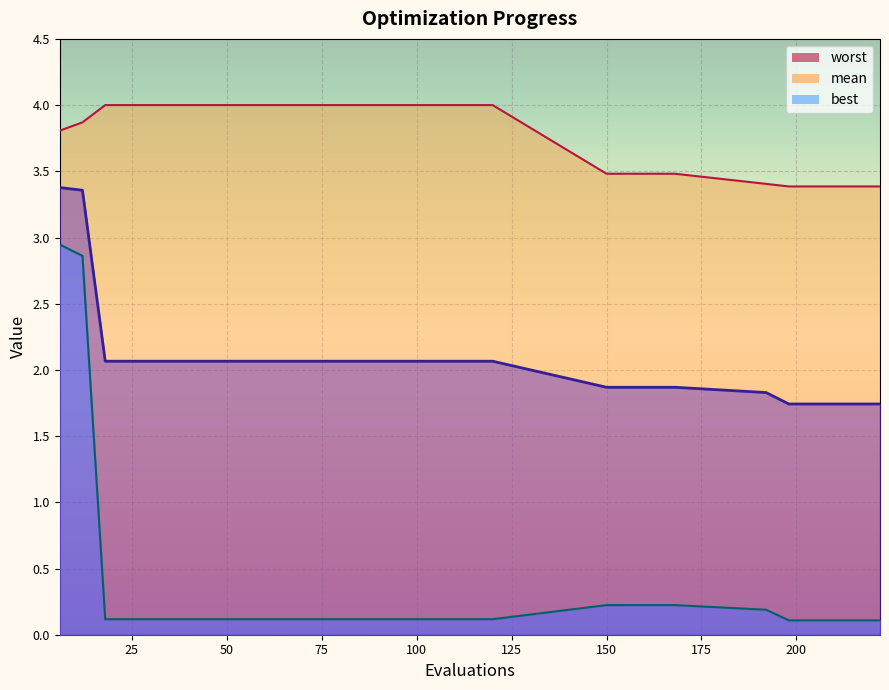

True or false: worst has a value of 4.0 at 108.

True